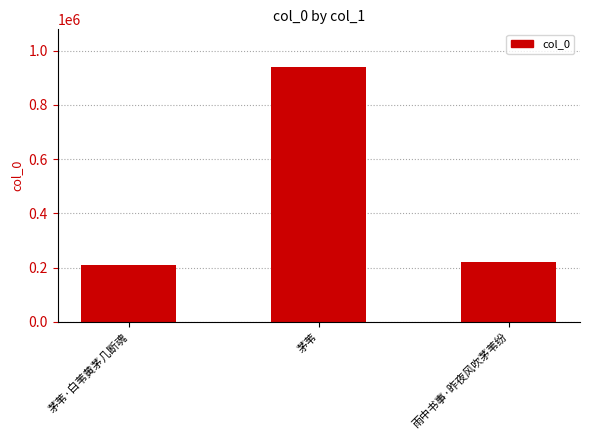

Is it true that the value at 茅苇 is 1314831?

False